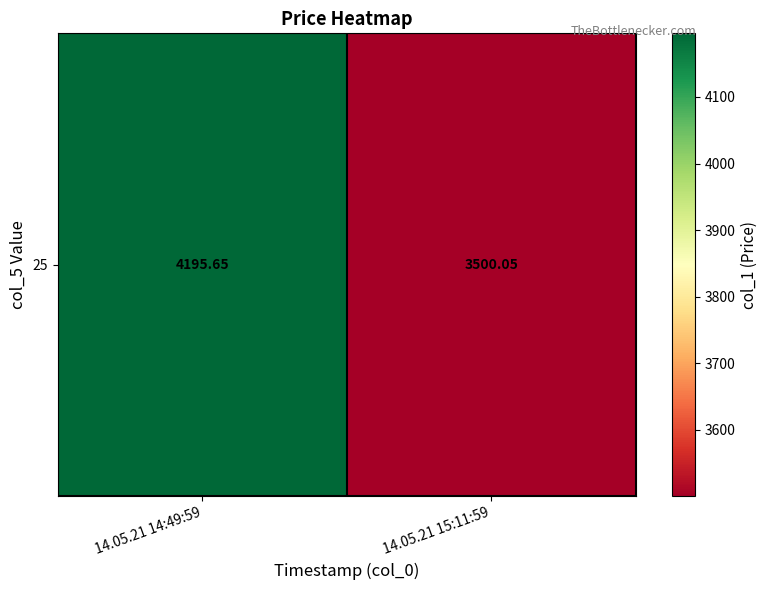

What is the change in value from 14.05.21 14:49:59 to 14.05.21 15:11:59?

-695.6